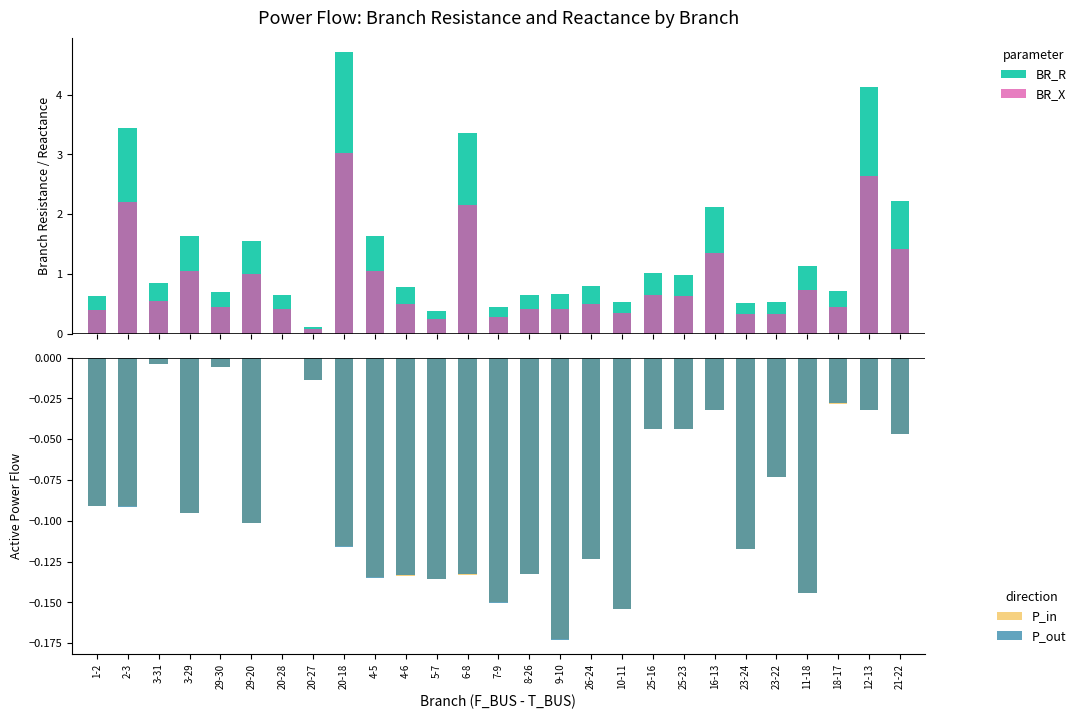

Reading left to right, extract all data points from this chart.

BR_R: 1-2=0.6	2-3=3.4	3-31=0.9	3-29=1.6	29-30=0.7	29-20=1.6	20-28=0.7	20-27=0.1	20-18=4.7	4-5=1.6	4-6=0.8	5-7=0.4	6-8=3.4	7-9=0.5	8-26=0.7	9-10=0.7	26-24=0.8	10-11=0.5	25-16=1.0	25-23=1.0	16-13=2.1	23-24=0.5	23-22=0.5	11-18=1.1	18-17=0.7	12-13=4.1	21-22=2.2
BR_X: 1-2=0.4	2-3=2.2	3-31=0.5	3-29=1.0	29-30=0.4	29-20=1.0	20-28=0.4	20-27=0.1	20-18=3.0	4-5=1.0	4-6=0.5	5-7=0.2	6-8=2.1	7-9=0.3	8-26=0.4	9-10=0.4	26-24=0.5	10-11=0.3	25-16=0.7	25-23=0.6	16-13=1.4	23-24=0.3	23-22=0.3	11-18=0.7	18-17=0.5	12-13=2.6	21-22=1.4
P_in: 1-2=-0.1	2-3=-0.1	3-31=-0.0	3-29=-0.1	29-30=-0.0	29-20=-0.1	20-28=-0.0	20-27=-0.0	20-18=-0.1	4-5=-0.1	4-6=-0.1	5-7=-0.1	6-8=-0.1	7-9=-0.2	8-26=-0.1	9-10=-0.2	26-24=-0.1	10-11=-0.2	25-16=-0.0	25-23=-0.0	16-13=-0.0	23-24=-0.1	23-22=-0.1	11-18=-0.1	18-17=-0.0	12-13=-0.0	21-22=-0.0
P_out: 1-2=-0.1	2-3=-0.1	3-31=-0.0	3-29=-0.1	29-30=-0.0	29-20=-0.1	20-28=-0.0	20-27=-0.0	20-18=-0.1	4-5=-0.1	4-6=-0.1	5-7=-0.1	6-8=-0.1	7-9=-0.2	8-26=-0.1	9-10=-0.2	26-24=-0.1	10-11=-0.2	25-16=-0.0	25-23=-0.0	16-13=-0.0	23-24=-0.1	23-22=-0.1	11-18=-0.1	18-17=-0.0	12-13=-0.0	21-22=-0.0